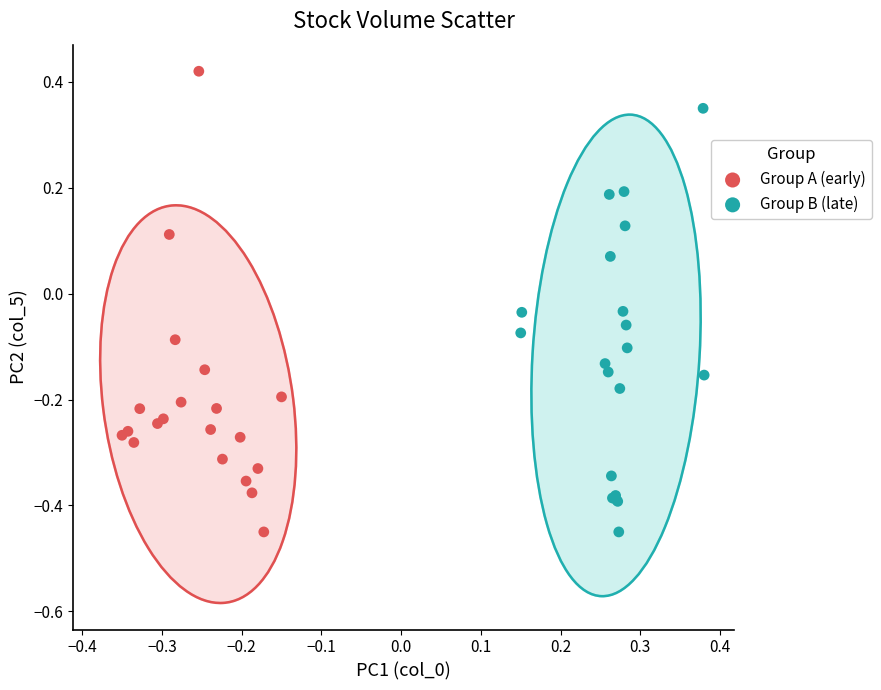

Which series contains the highest Y value?

Group A (early)